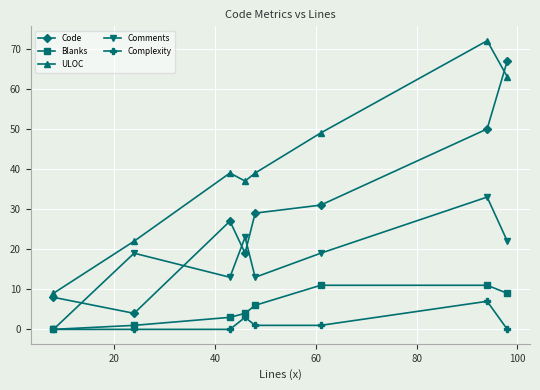

Count the Complexity values in the range 0 to 3.

7